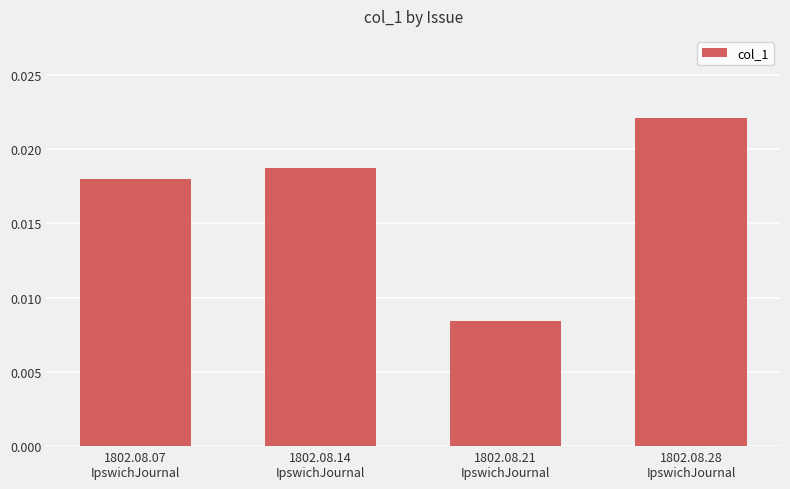

What is the label of the 1st bar from the right?

1802.08.28
IpswichJournal